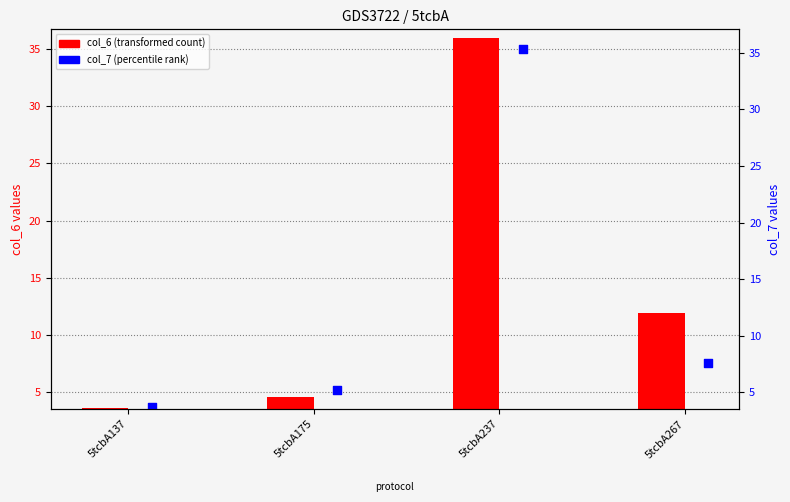

Which series has the largest total across all categories?

col_6 (transformed count)